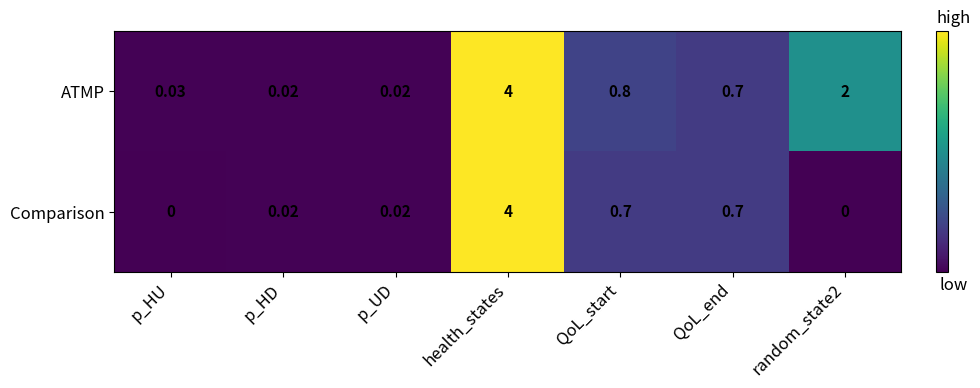

List the series in order of their overall mean, lowest first.

Comparison, ATMP